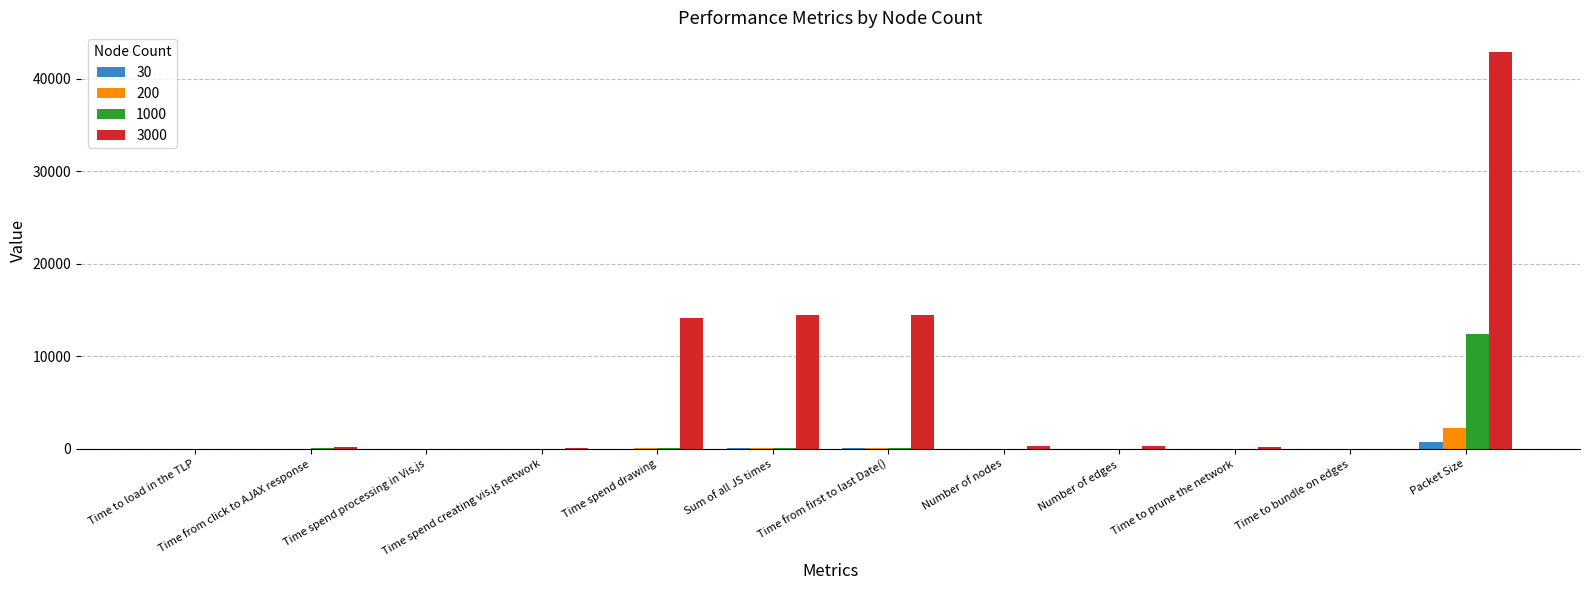

Which series has the largest total across all categories?

3000